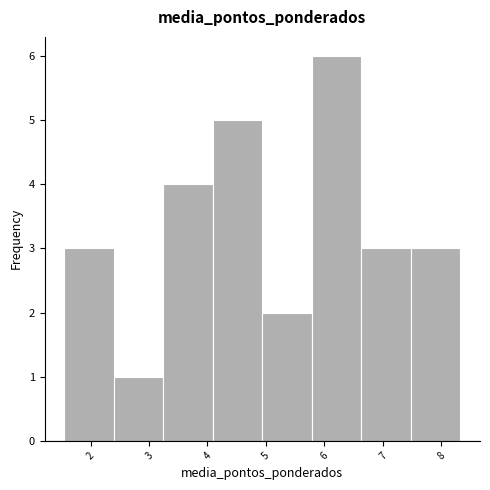

Reading left to right, transcribe this chart: for each bar, give the range it covers on the x-axis and its height. Neither the bar edges nor the heights are printed on the chart, so give them approximately, as read against the axes.

1.6 to 2.4: 3
2.4 to 3.2: 1
3.2 to 4.1: 4
4.1 to 4.9: 5
4.9 to 5.8: 2
5.8 to 6.6: 6
6.6 to 7.5: 3
7.5 to 8.3: 3